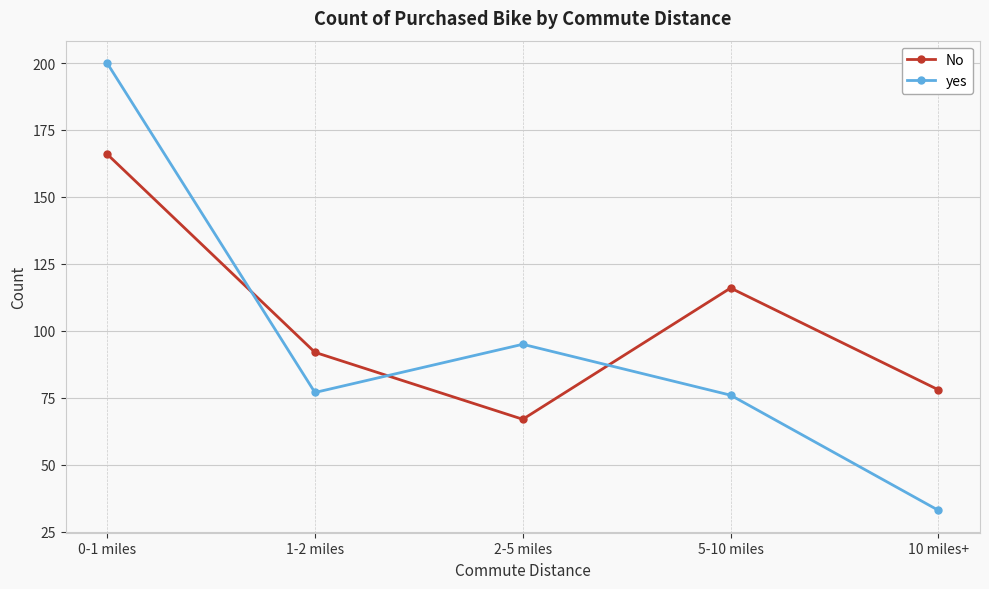

At which category does the chart reach its peak across all series?

0-1 miles